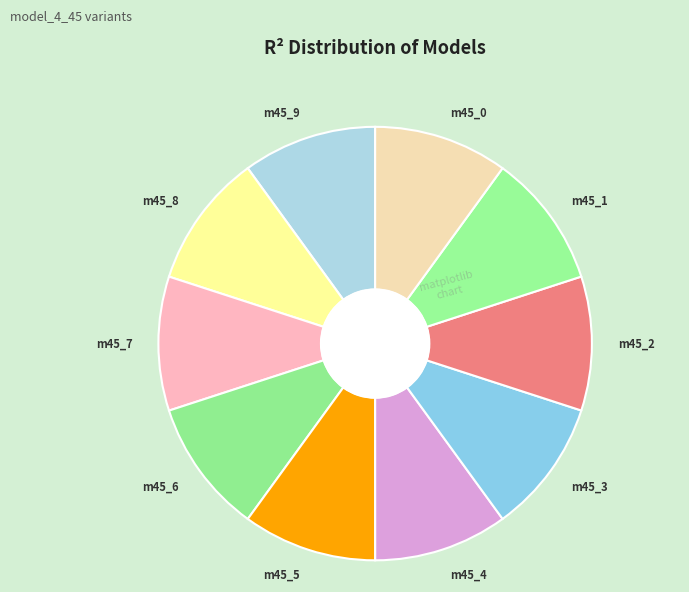

Is there any slice that represents more than half of the pie?

No